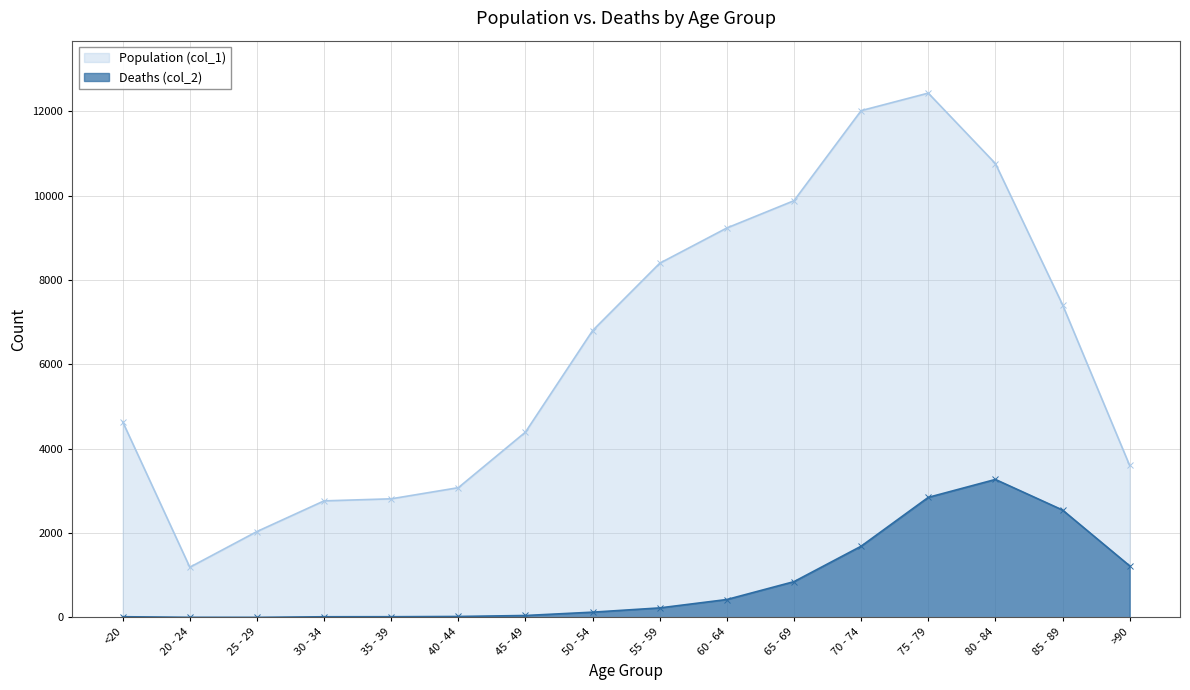

What are all the series names shown in the legend?

Population (col_1), Deaths (col_2)